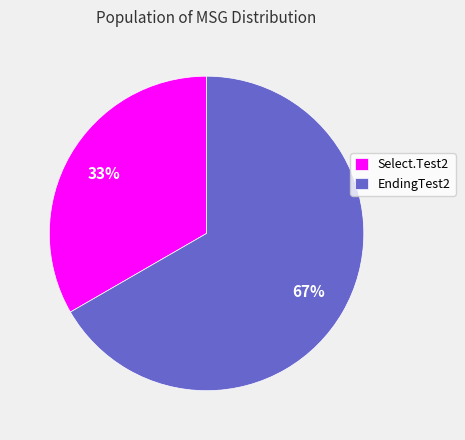

What is the largest slice in the pie chart?

EndingTest2